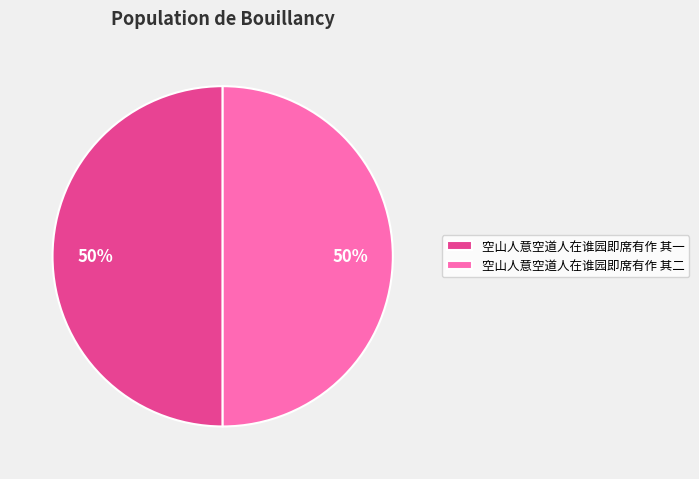

What percentage is the 空山人意空道人在谁园即席有作 其二 slice, to the nearest percent?

50%